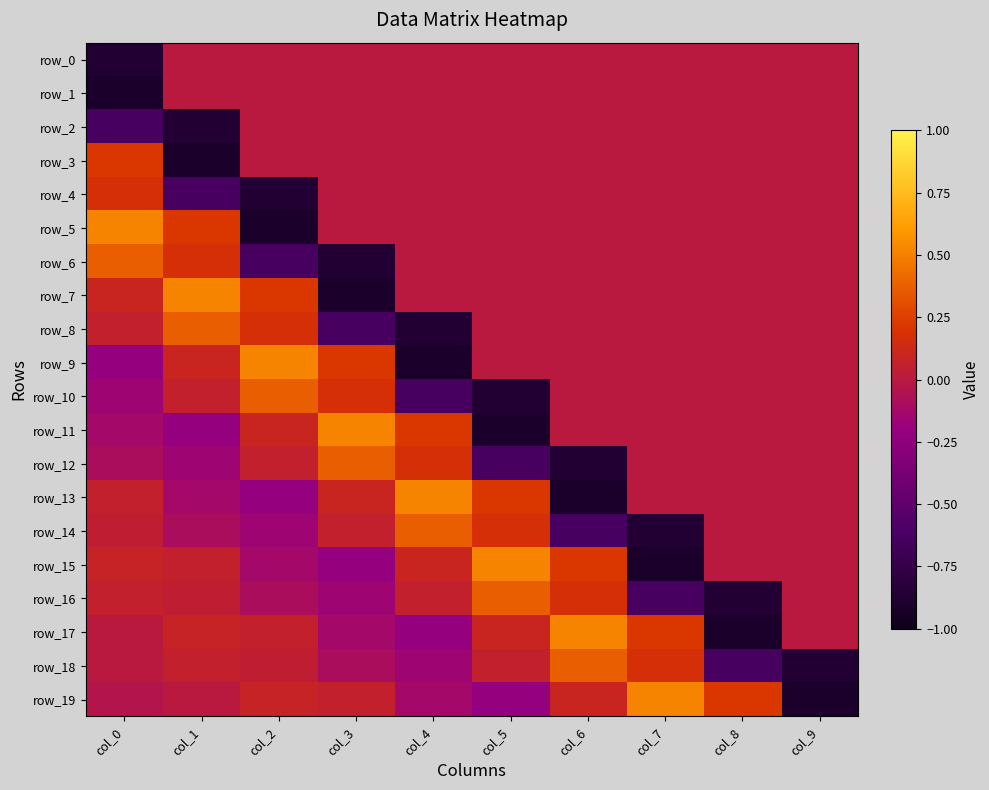

Is the value of row_9 at col_7 greater than the value of row_11 at col_1?

Yes